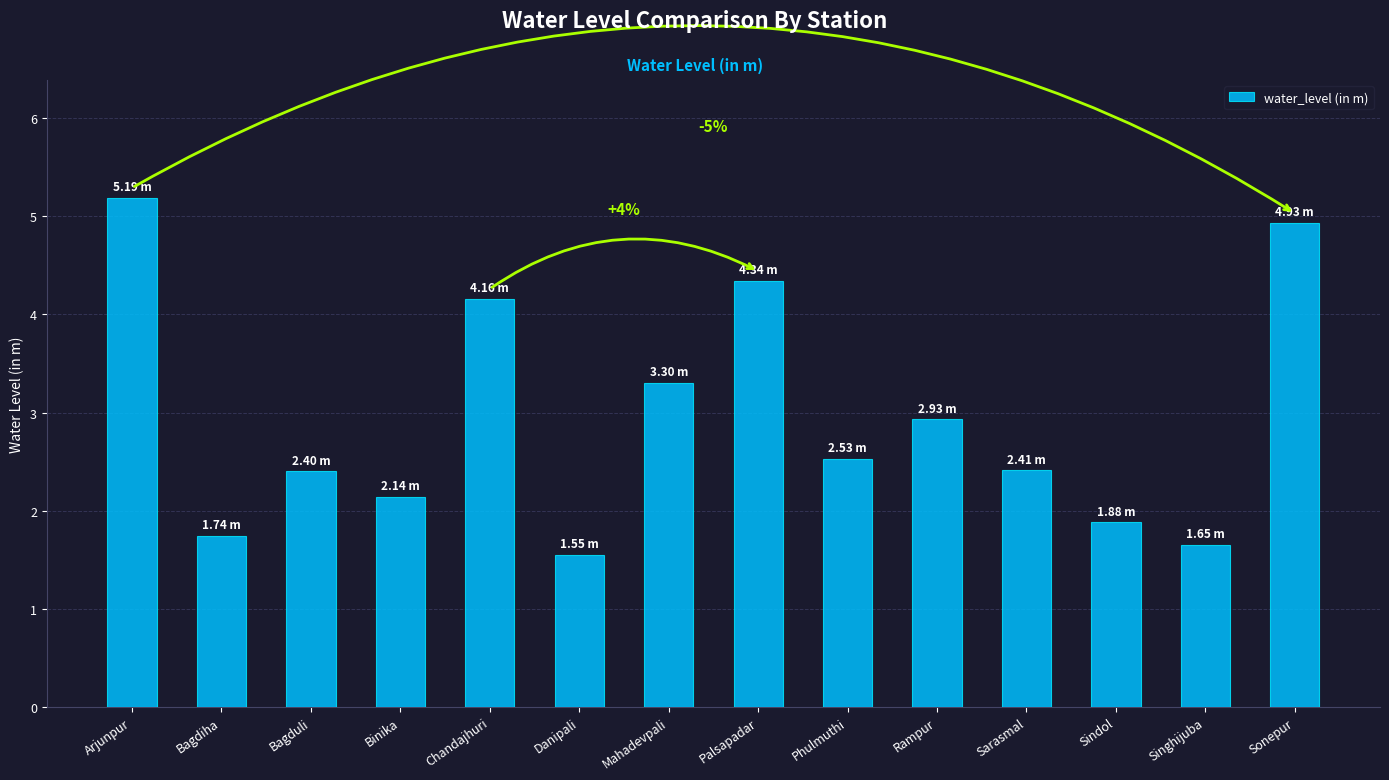

What is the difference between the second highest and second lowest values?

3.3